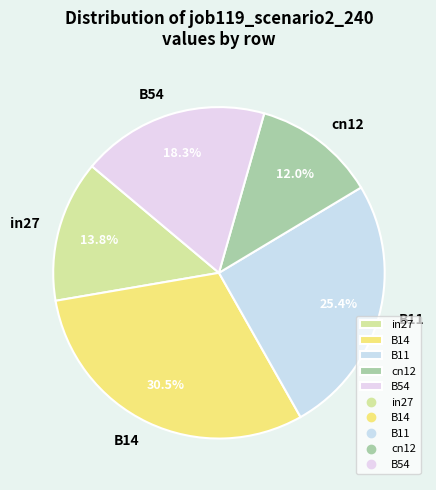

Rank the categories by value from highest to lowest.

B14, B11, B54, in27, cn12